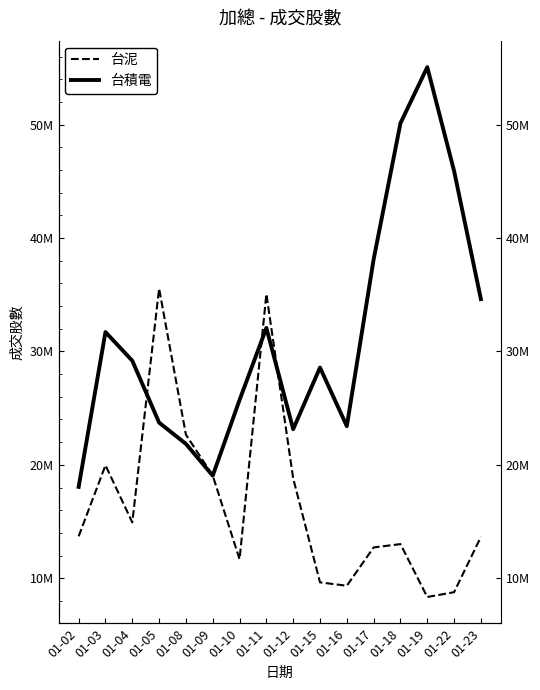

What is the difference between the highest and lowest values at 01-12?

4336544